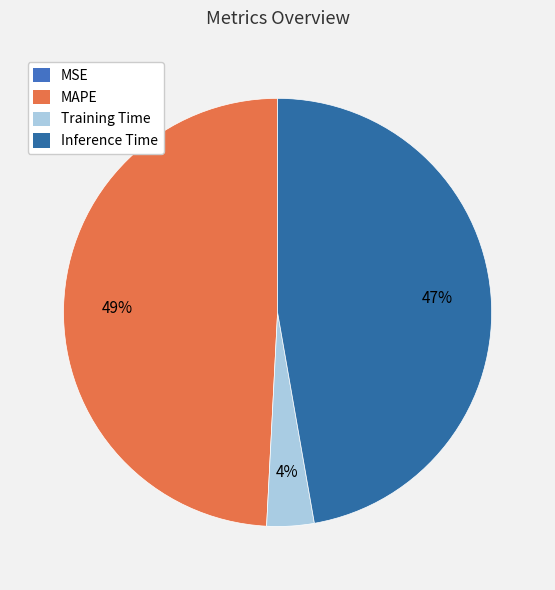

To the nearest percent, what is the difference between the largest and smallest slice percentages?

49%